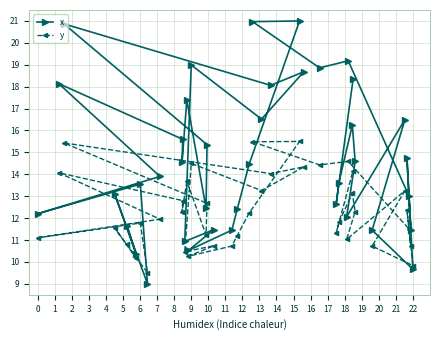

Rank the series by their average value, from lowest to highest.

y, x